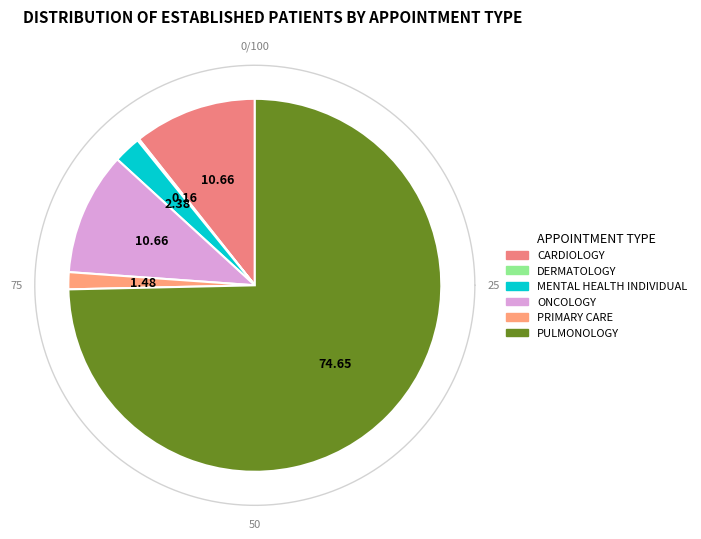

How many segments does this pie chart have?

6